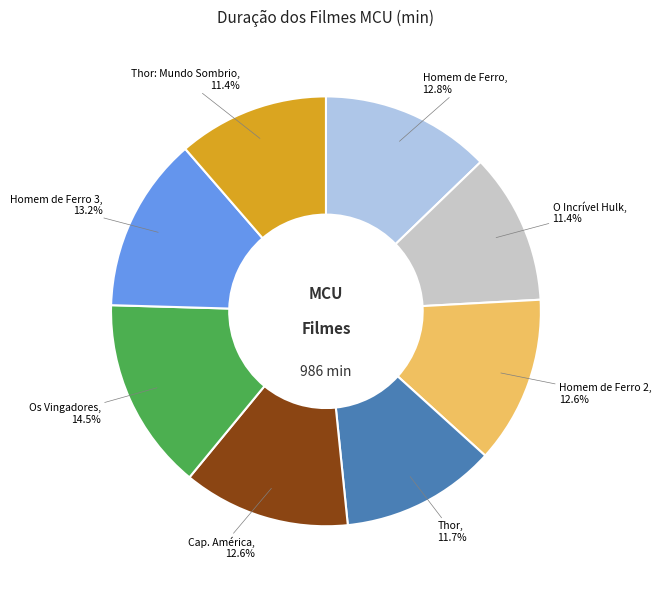

What is the ratio of the value at Thor: Mundo Sombrio to the value at Cap. América?

0.9